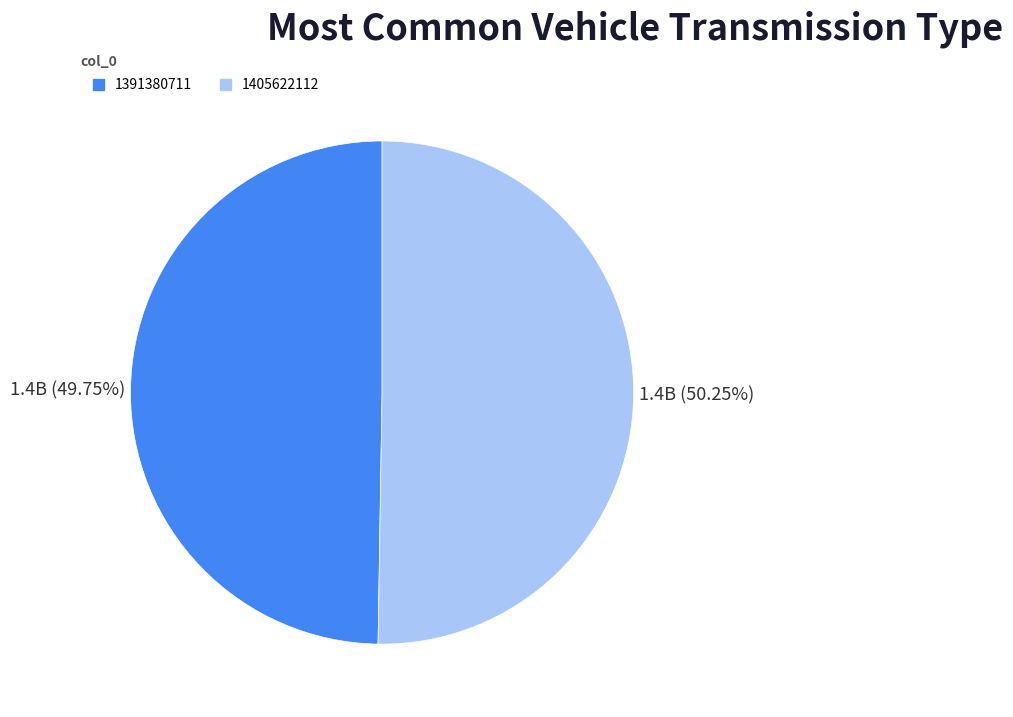

How many slices are in this pie chart?

2